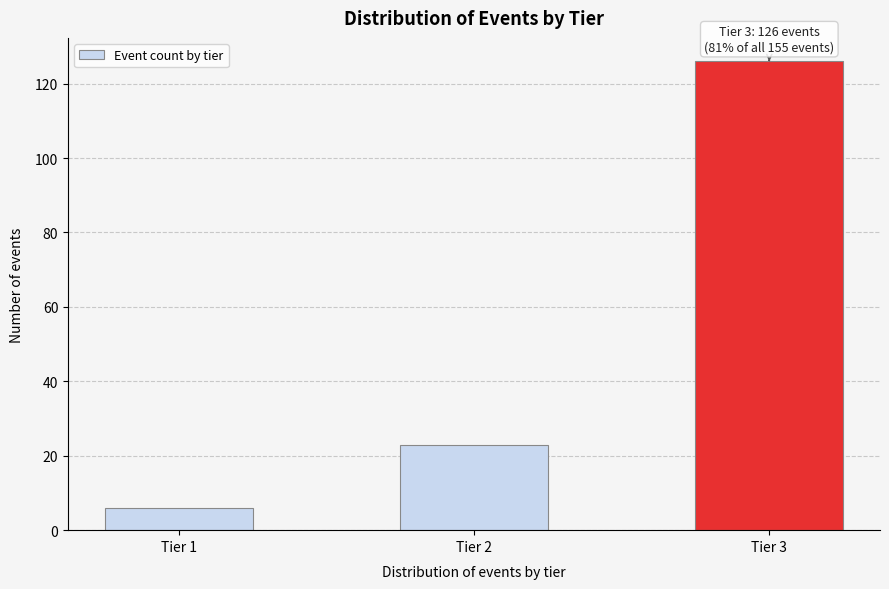

Reading left to right, list all the values displayed in this chart.

6	23	126